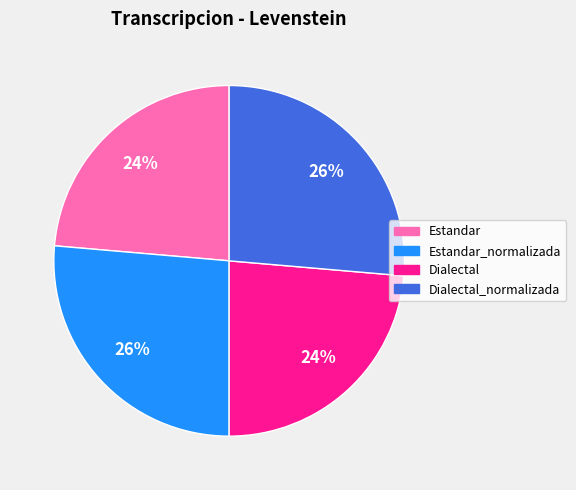

Is there any slice that represents more than half of the pie?

No